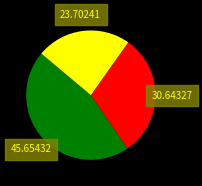

Does any single category account for the majority?

No